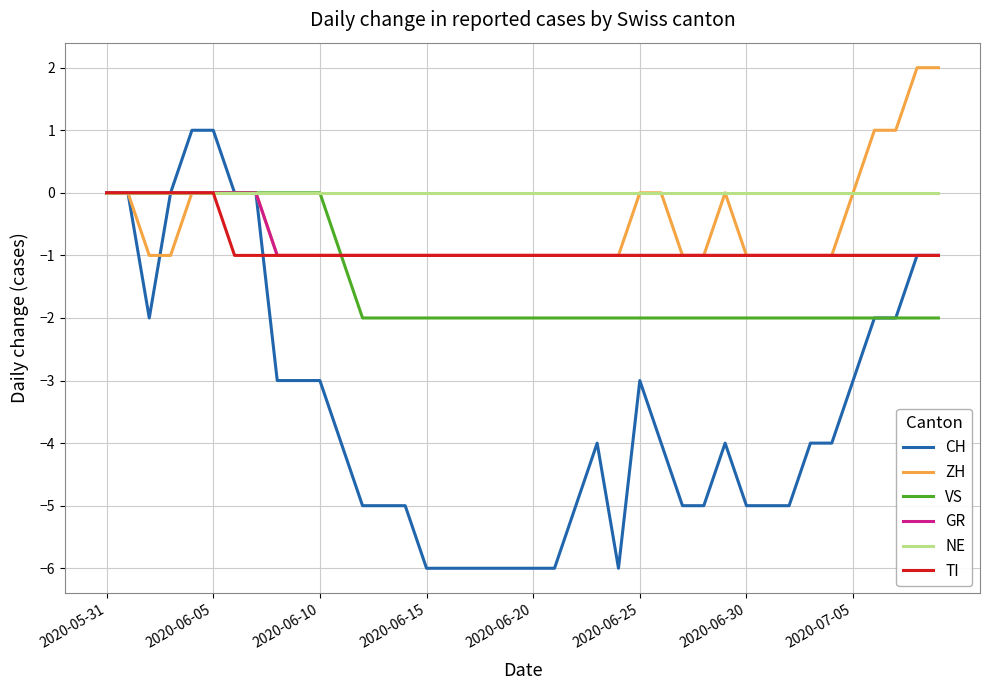

What is the lowest value of the CH series?

-6